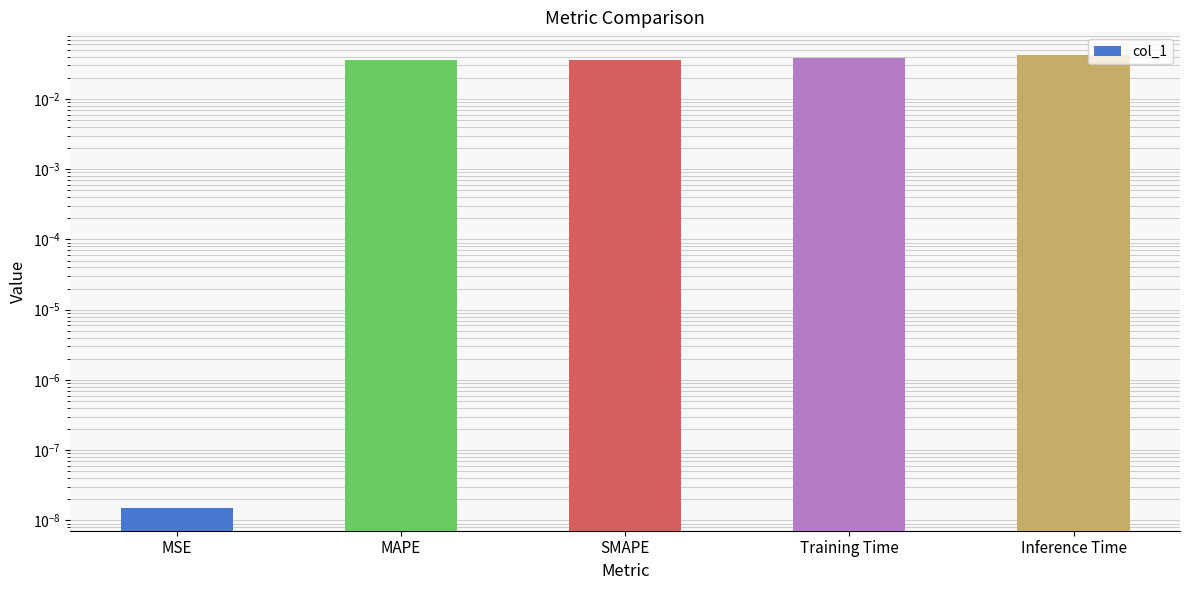

Does the chart contain stacked bars?

No